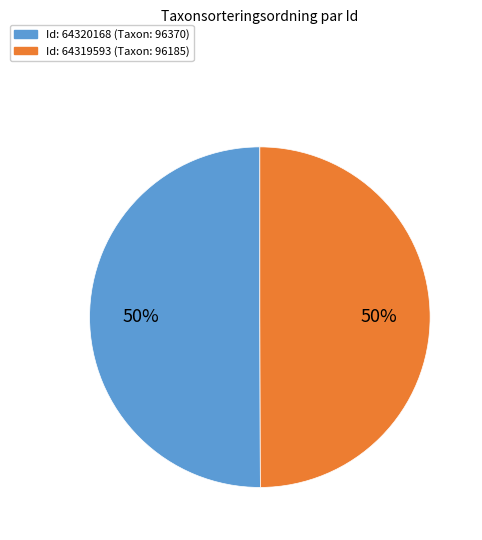

To the nearest percent, what is the average slice percentage?

50%